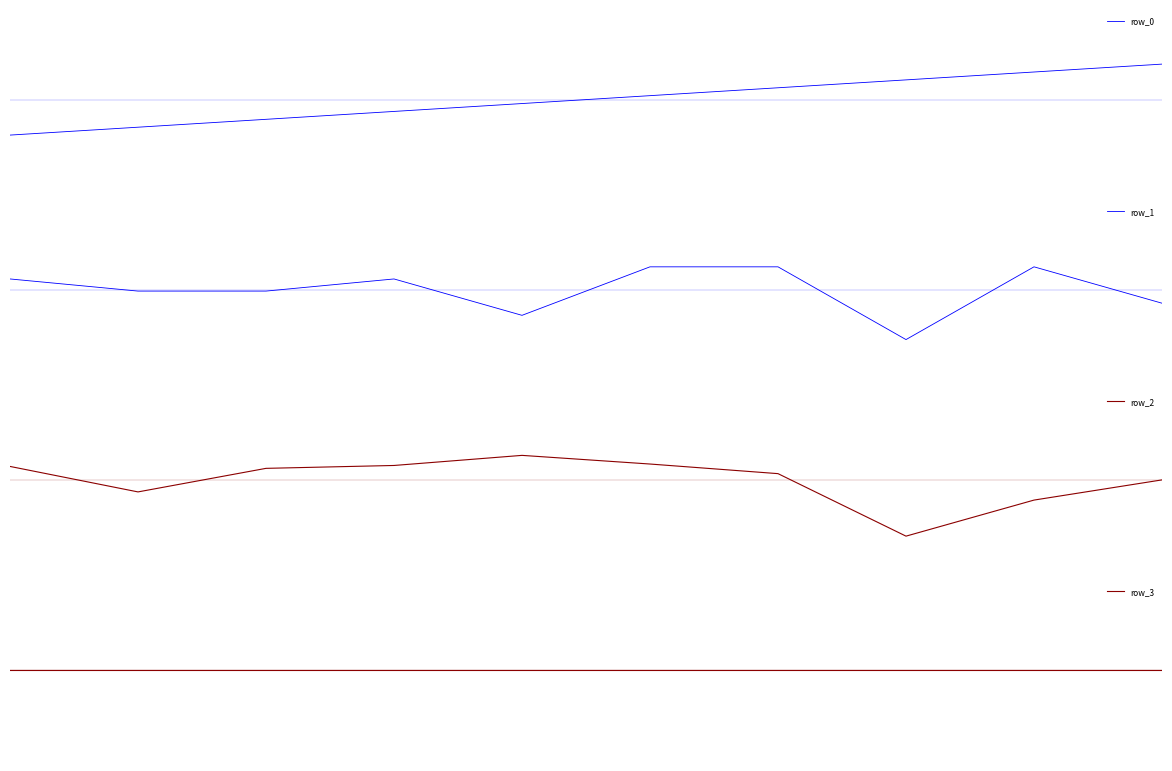

What is the total value across all series at 2?

-0.4